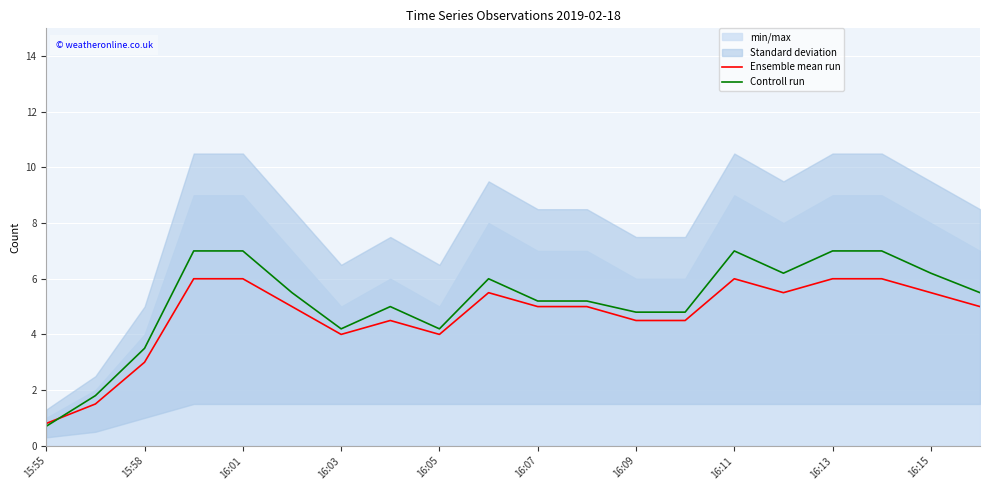

What is the lowest value of the Controll run series?

0.7